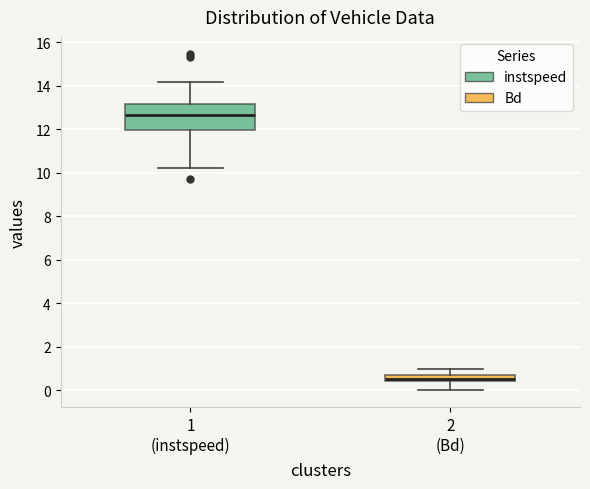

Which box has the lowest median line?

2 (Bd)